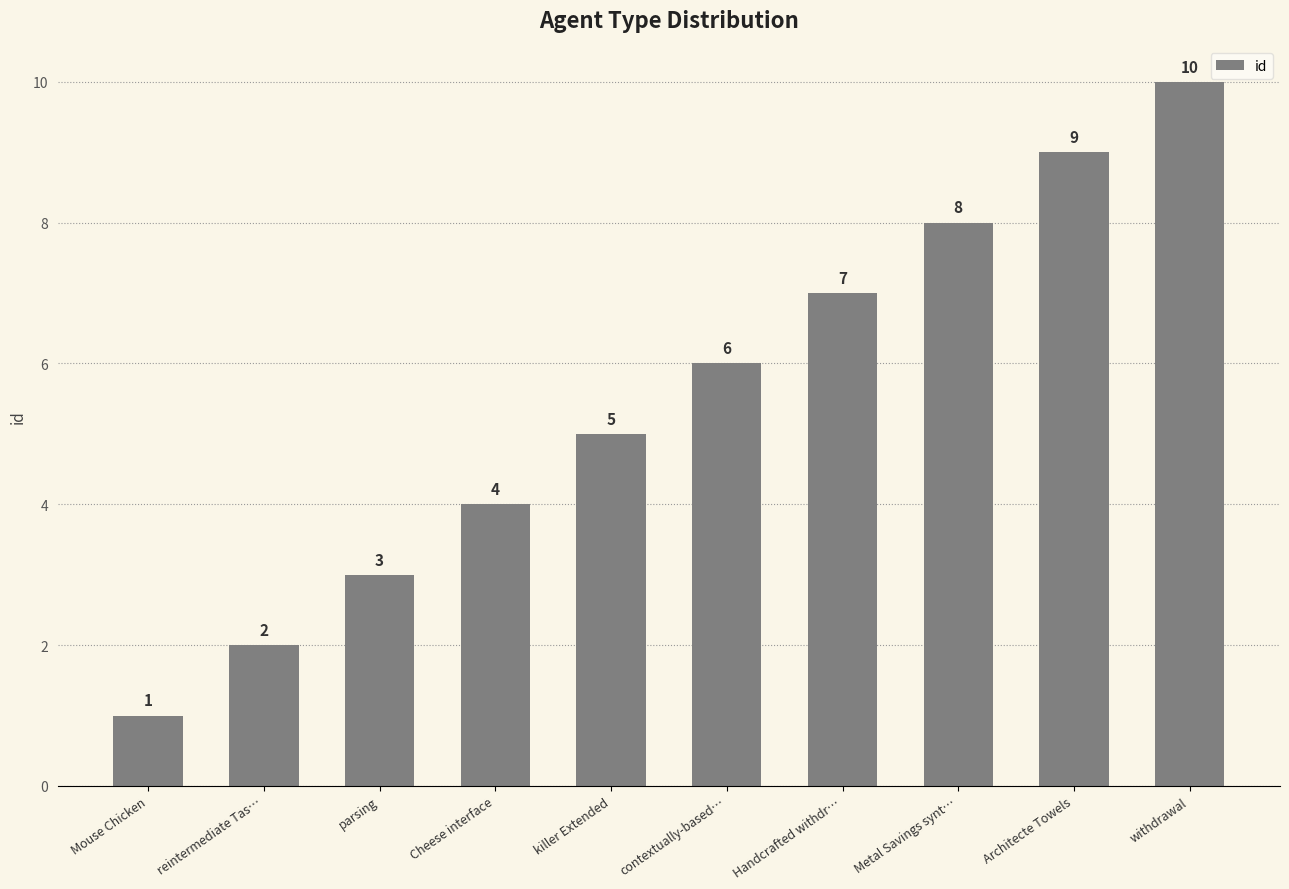

What is the change in value from Mouse Chicken to withdrawal?

+9